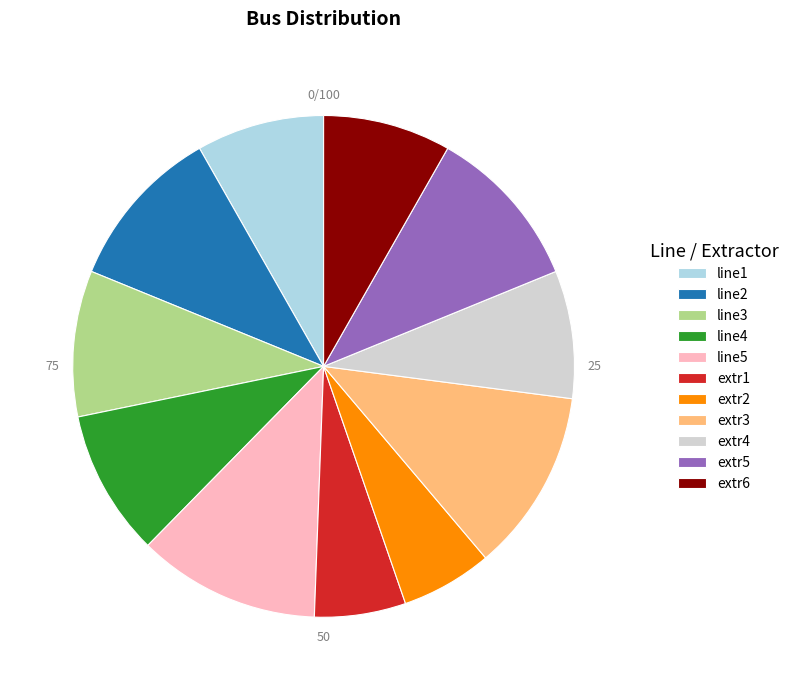

Is it true that extr3 is 12% of the pie?

True